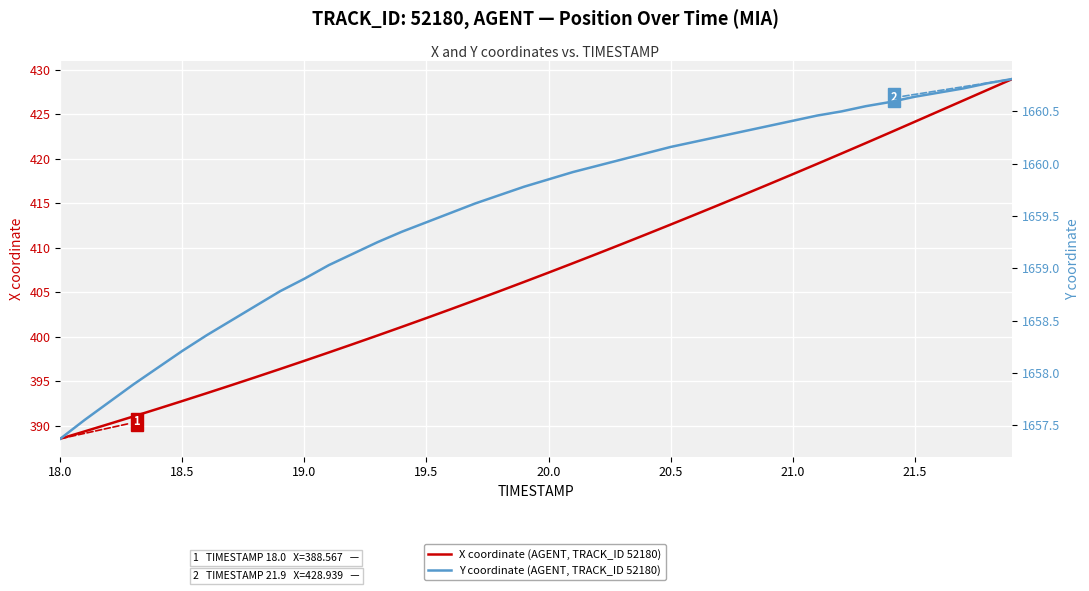

True or false: Y coordinate (AGENT, TRACK_ID 52180) and X coordinate (AGENT, TRACK_ID 52180) cross at least once.

False